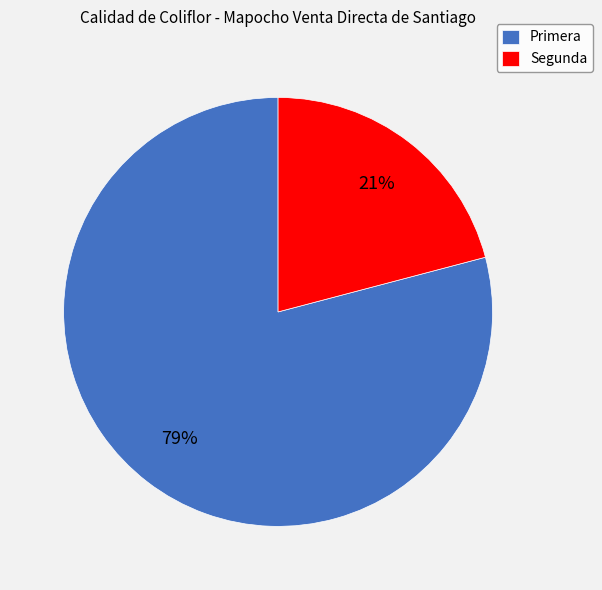

Does any single category account for the majority?

Yes